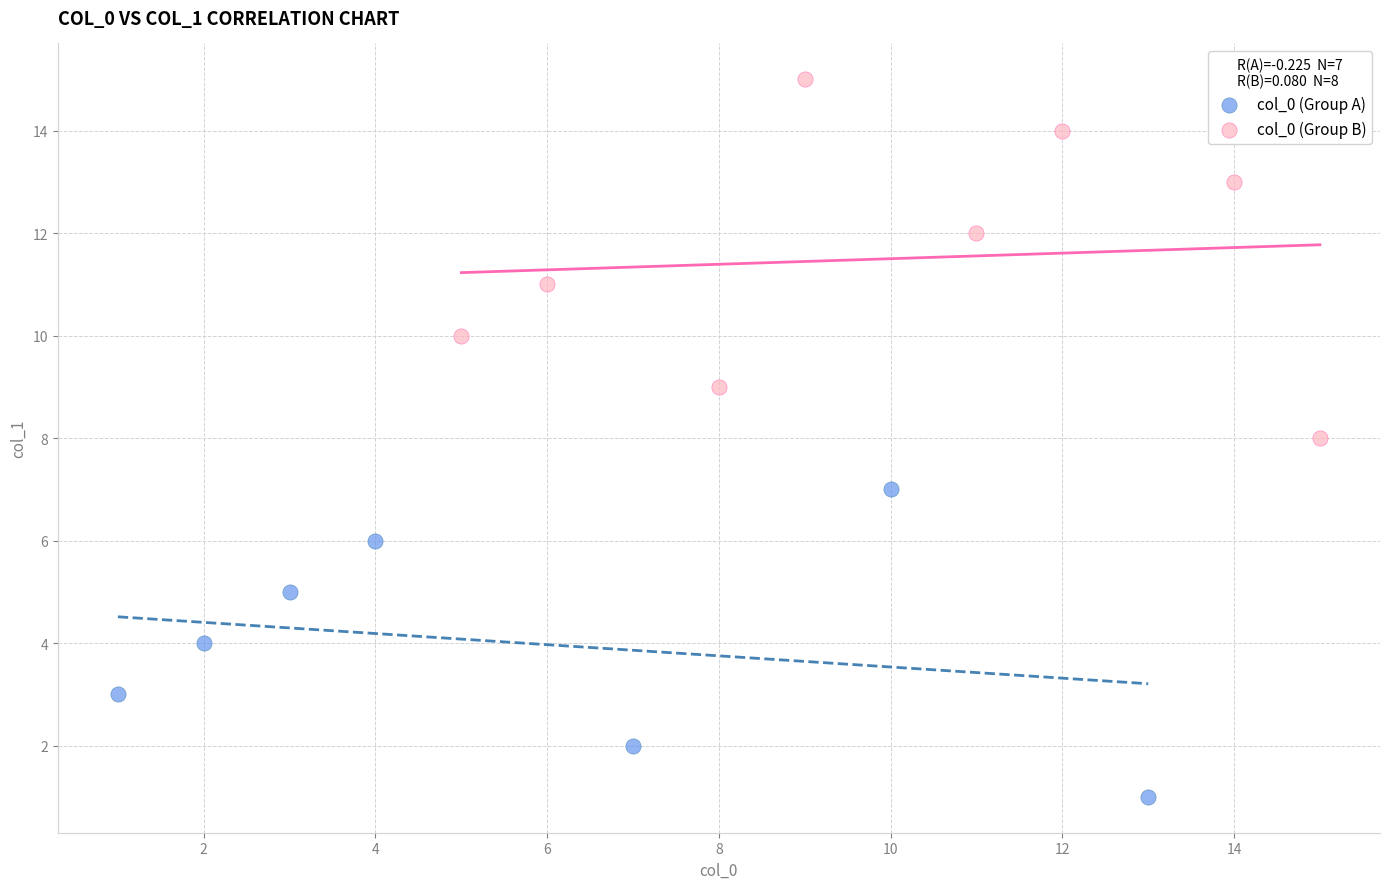

Which series reaches the maximum Y coordinate?

col_0 (Group B)